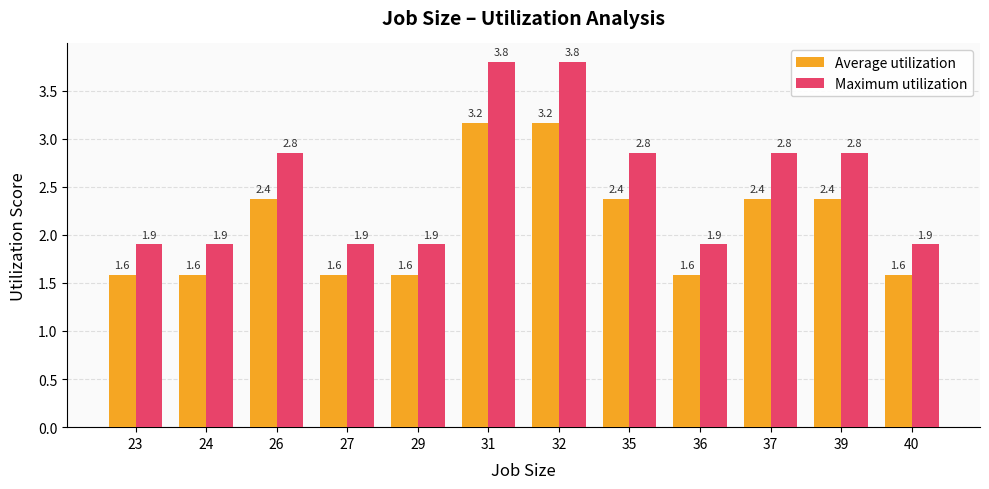

Which series has the widest spread of values?

Maximum utilization